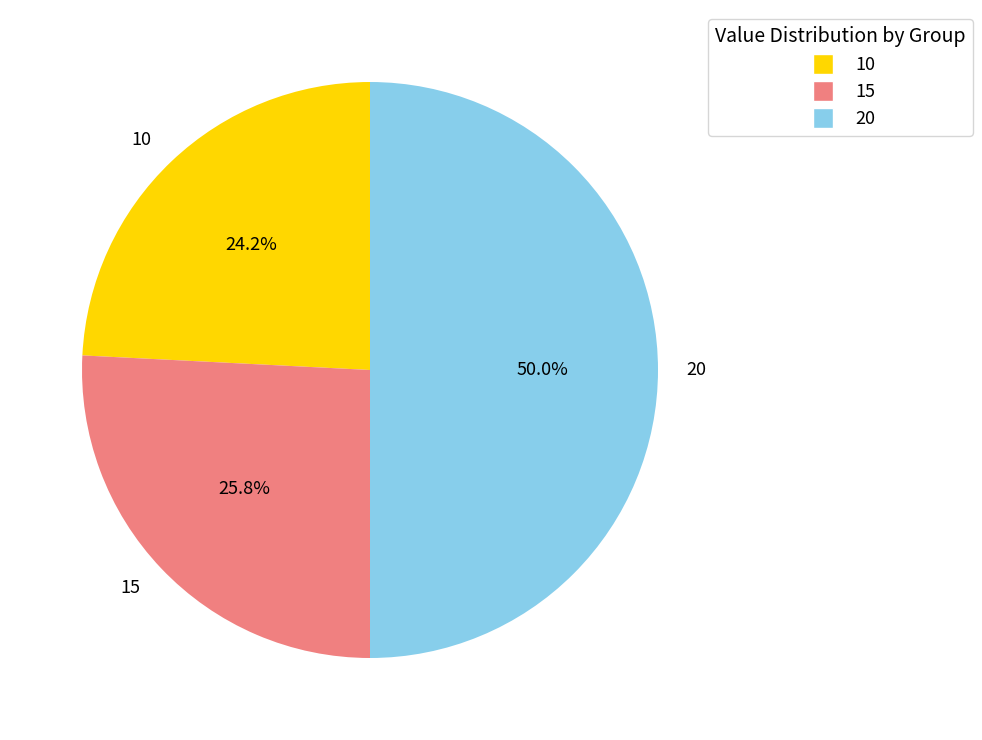

Combined, what portion of the pie is 20 and 10?

74.2%